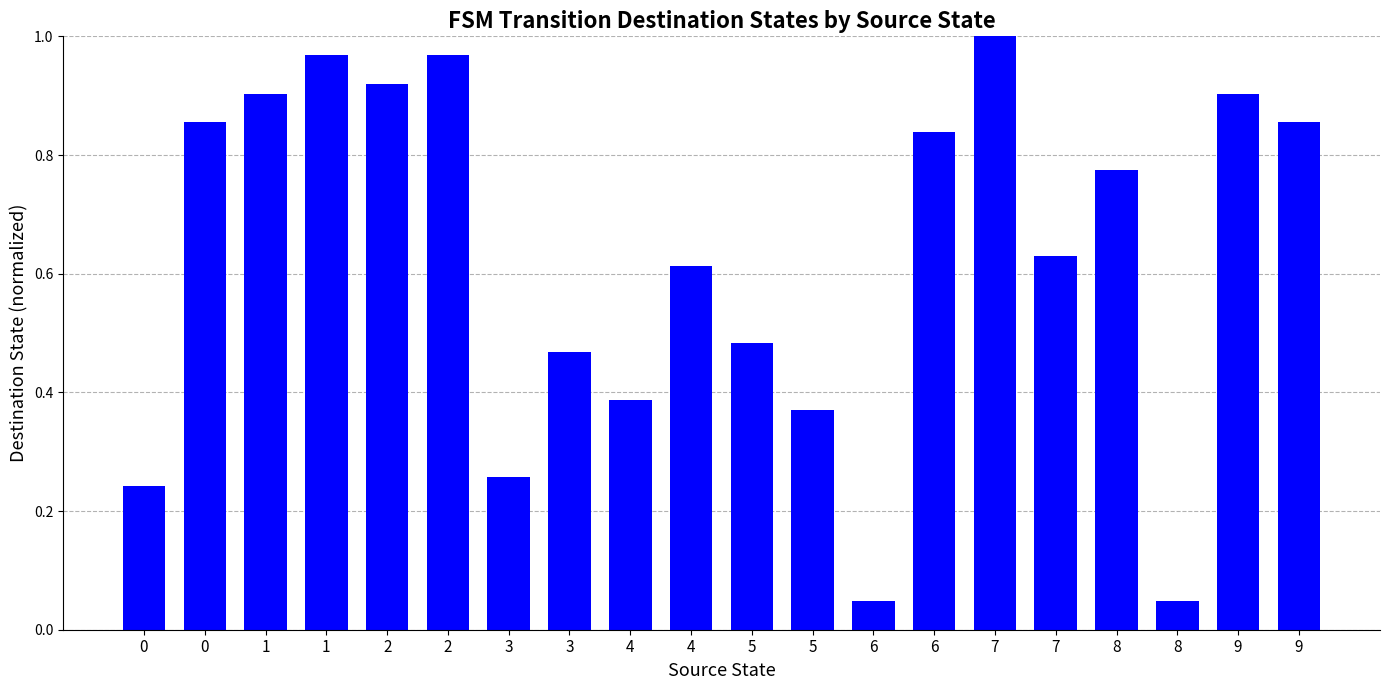

Does the chart contain any negative values?

No